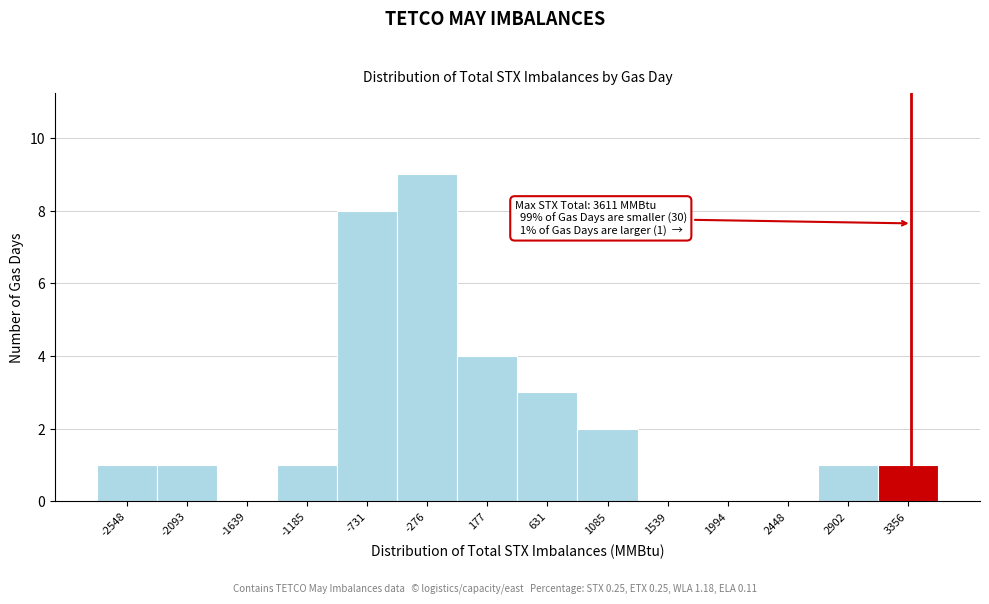

Reading left to right, extract all data points from this chart.

-2548=1	-2093=1	-1639=0	-1185=1	-731=8	-276=9	177=4	631=3	1085=2	1539=0	1994=0	2448=0	2902=1	3356=1